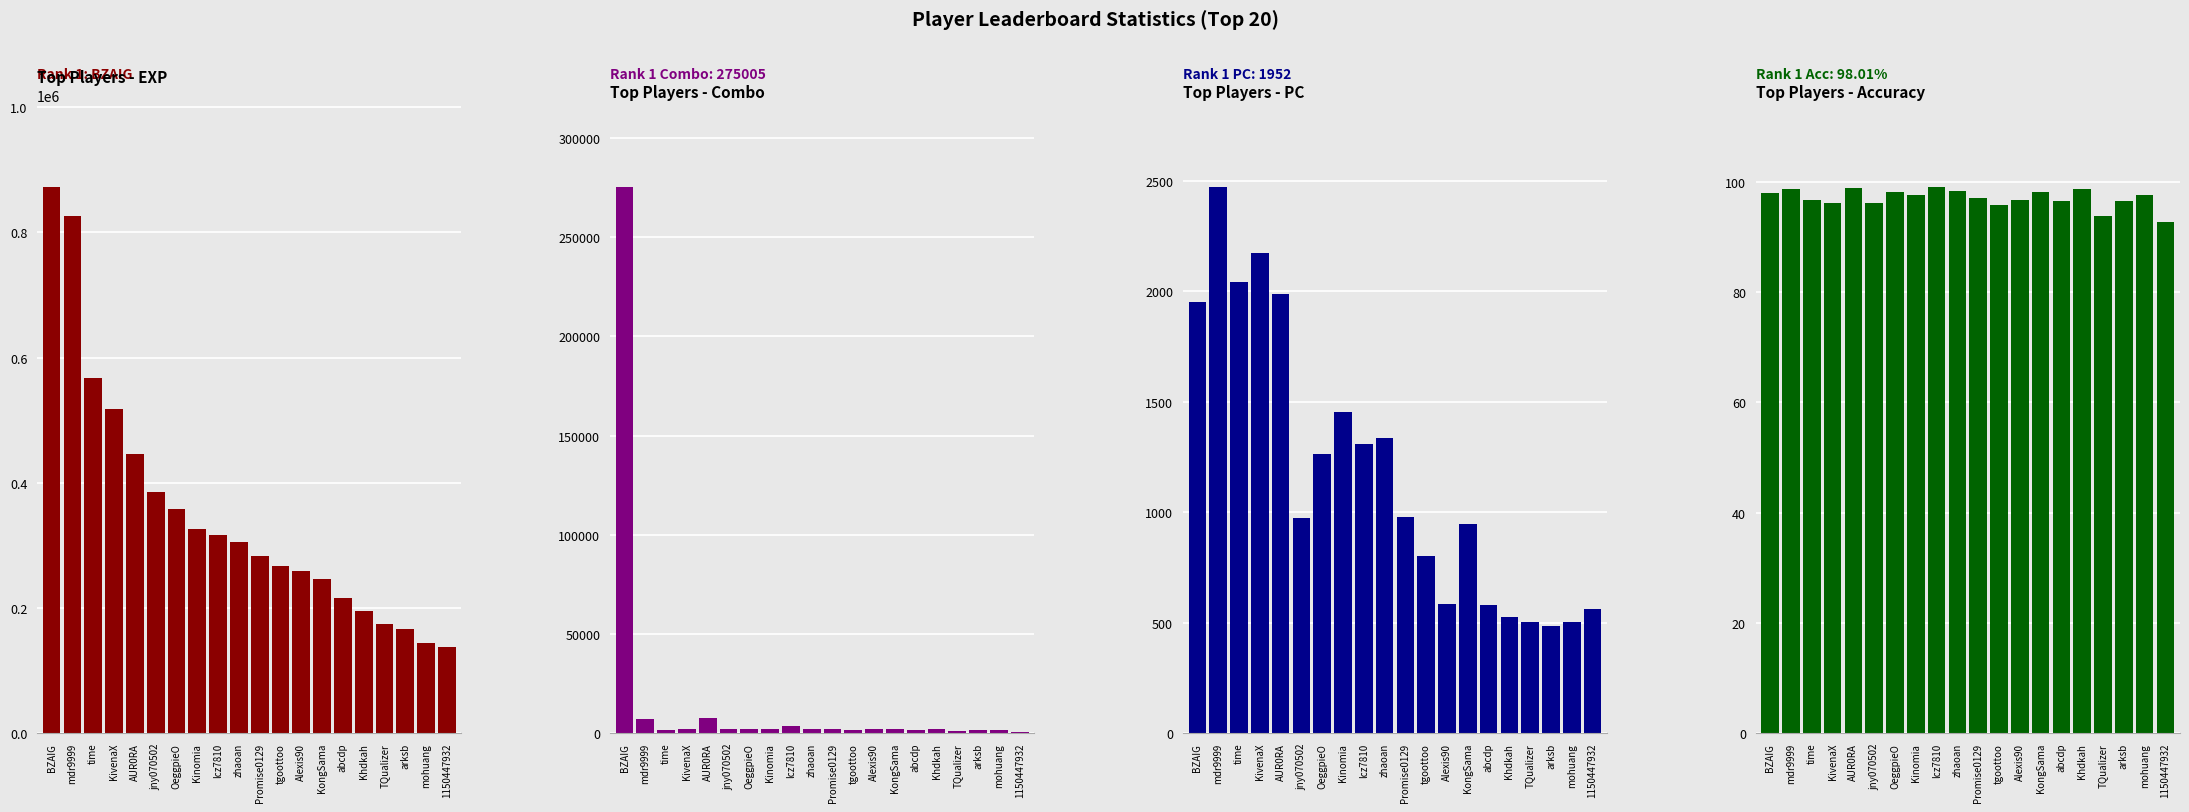

Which series changed the most between mdr9999 and zhaoan?

Top Players - EXP